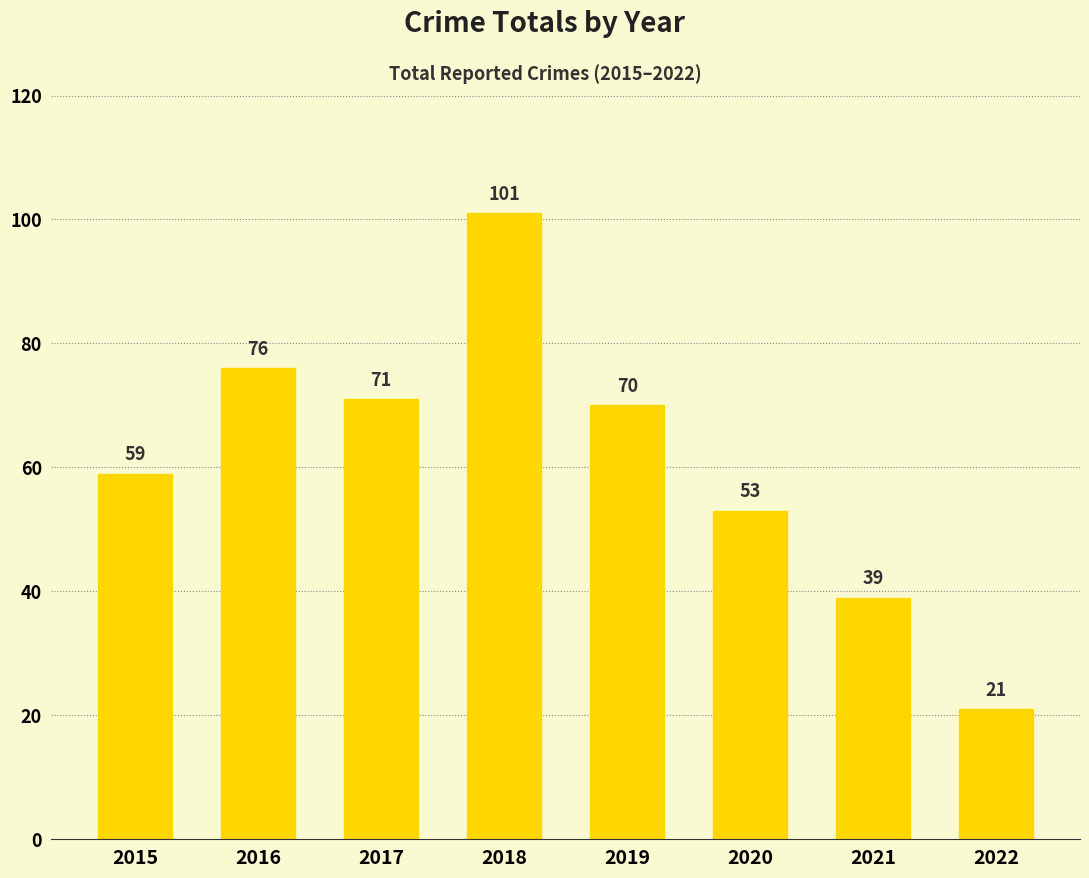

What is the approximate value at 2017?

71